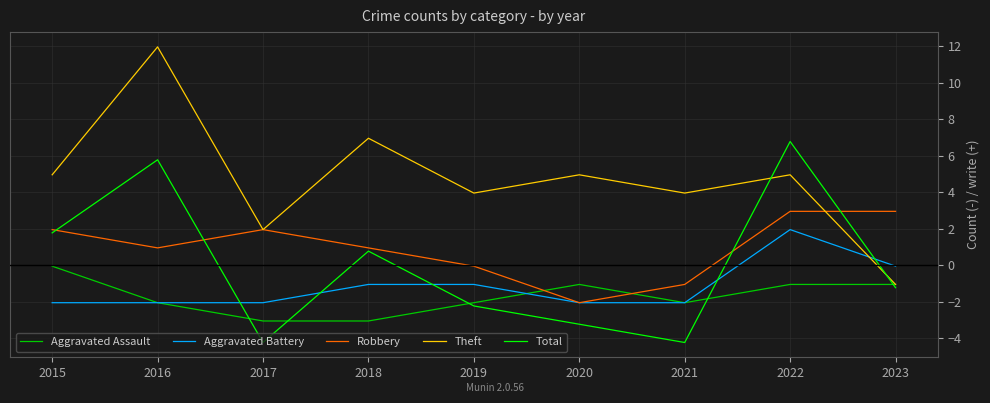

True or false: Theft has more than 2 interior local peaks.

True